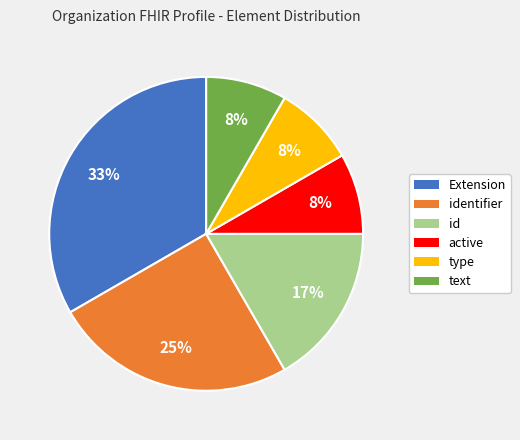

How many segments does this pie chart have?

6